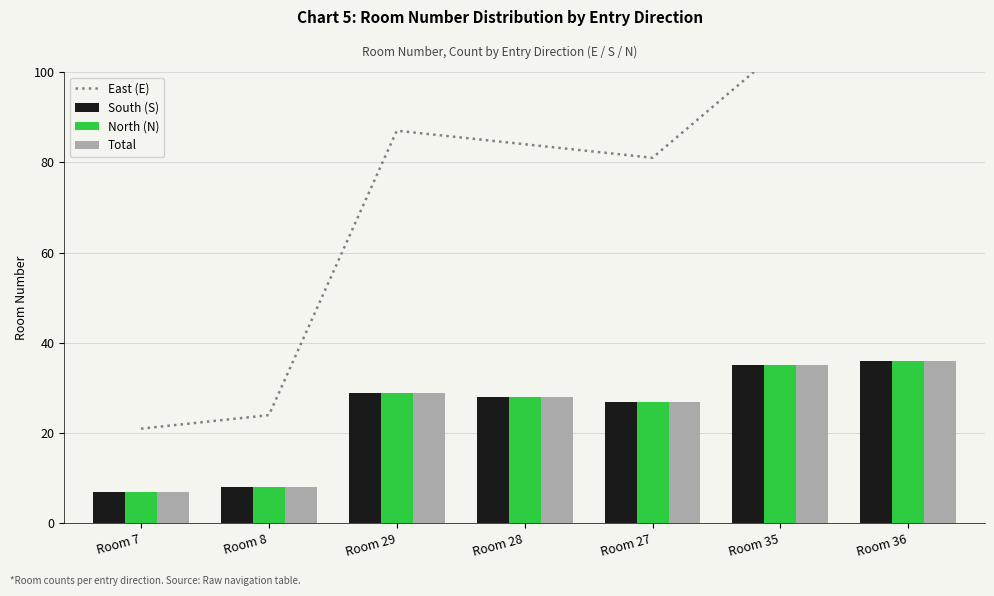

What is the value of the S bar at the 1st from the left?

7